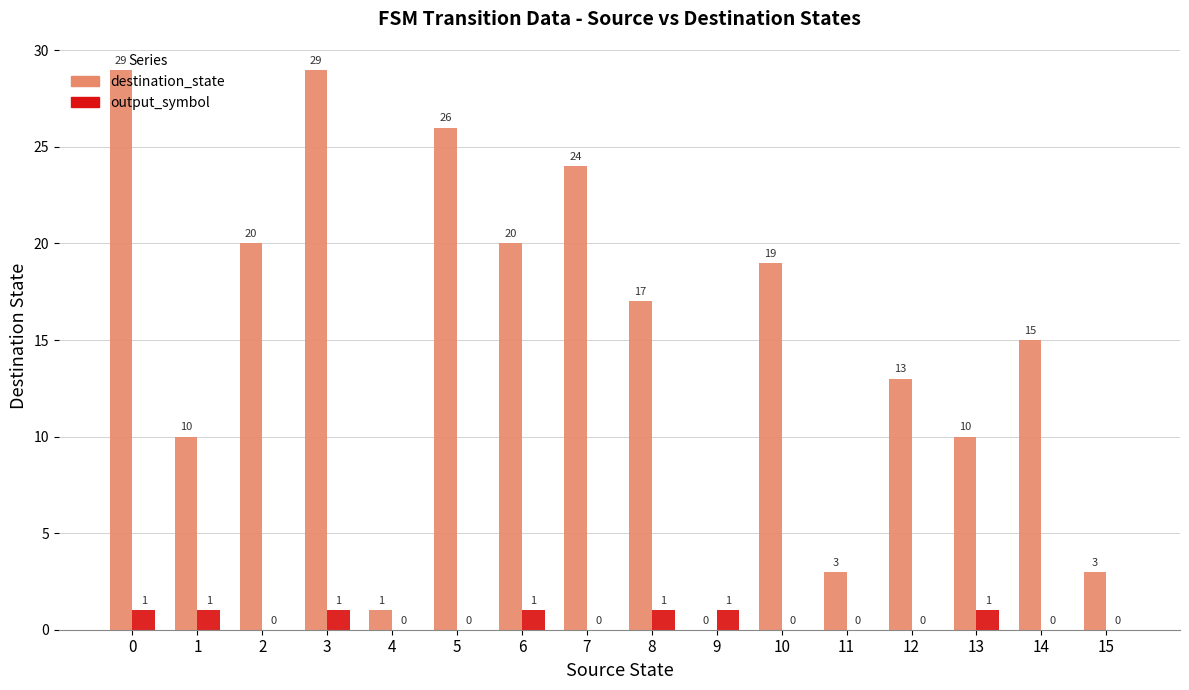

How many groups of bars are there?

16